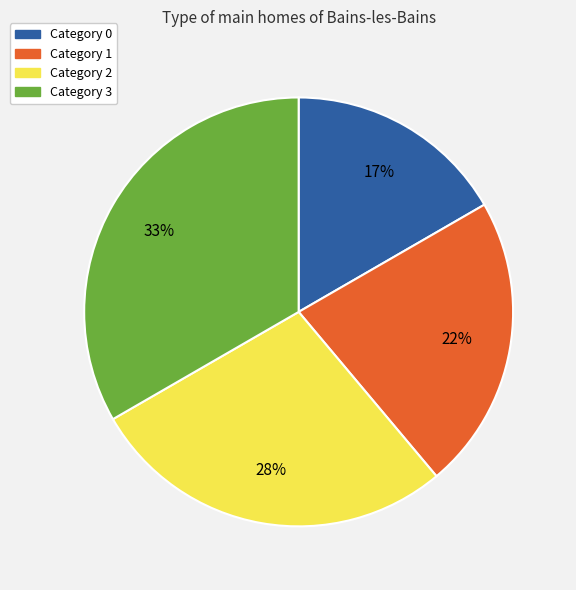

To the nearest percent, what is the average slice percentage?

25%